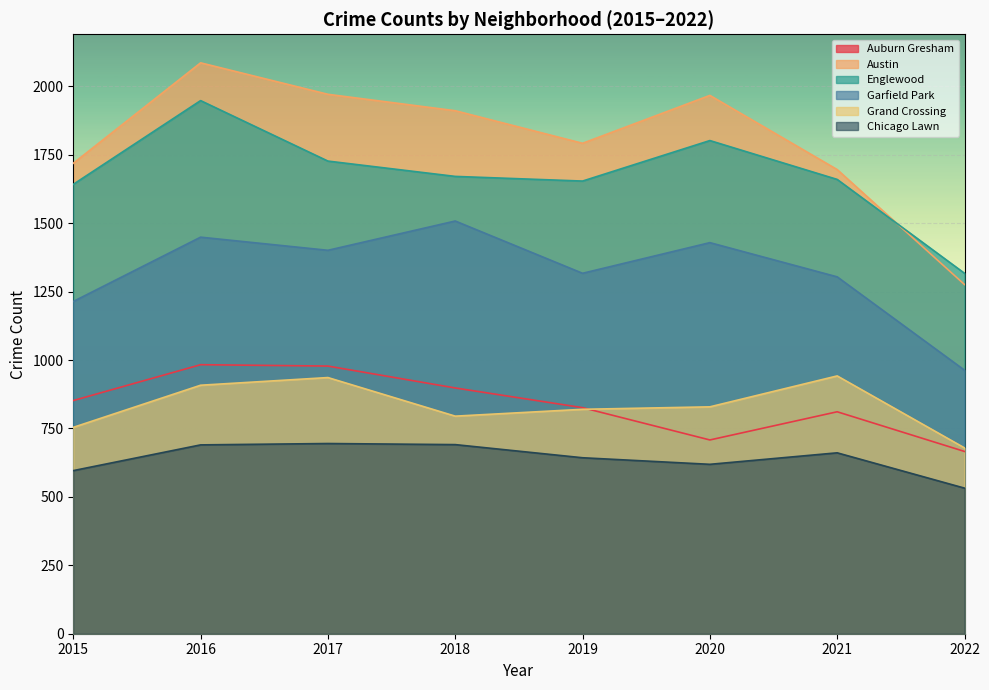

What is the minimum value shown in the chart?

532